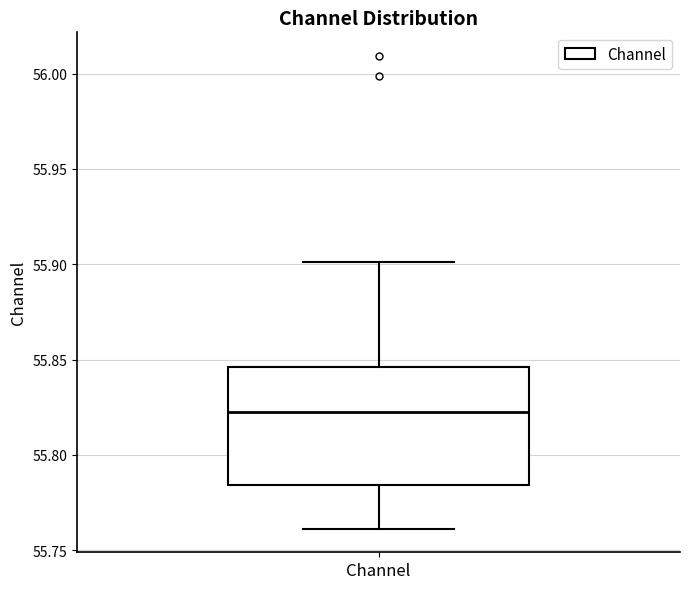

Transcribe this box plot: give where the median line is, the range the box spans, and where the two whiskers end, as read against the y-axis. The values are not printed on the chart, so give them approximately, as read against the axis.

median 55.820, box 55.785 to 55.845, whiskers 55.760 to 55.900